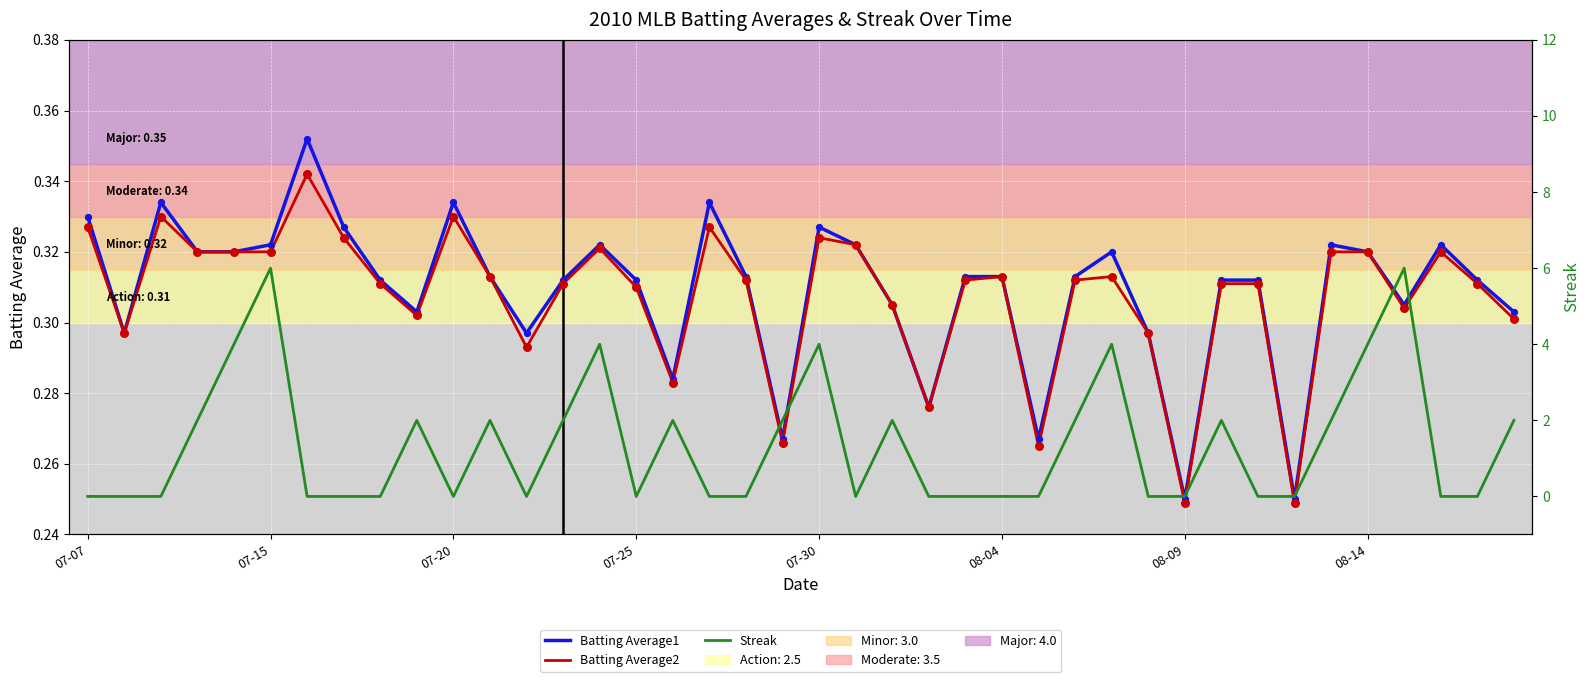

Which series reaches the maximum Y coordinate?

Streak